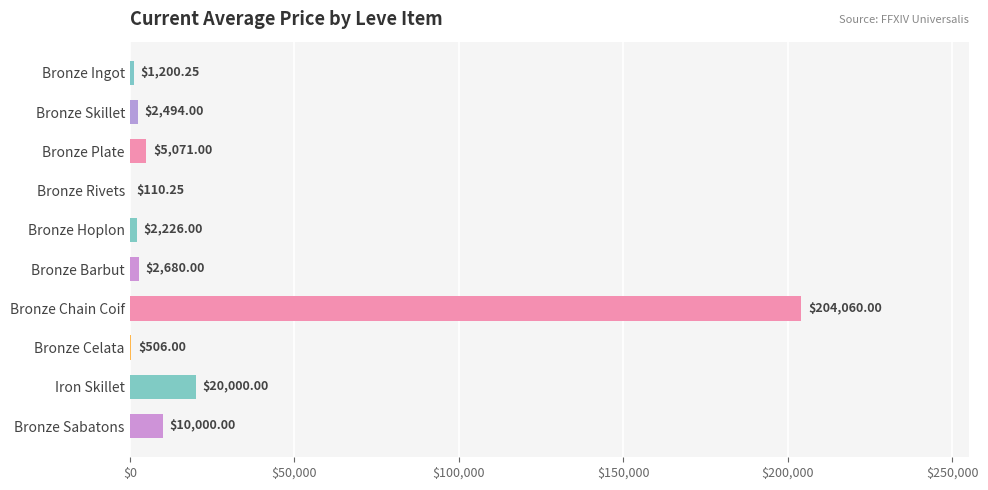

What is the change in value from Bronze Barbut to Bronze Sabatons?

+7320.0